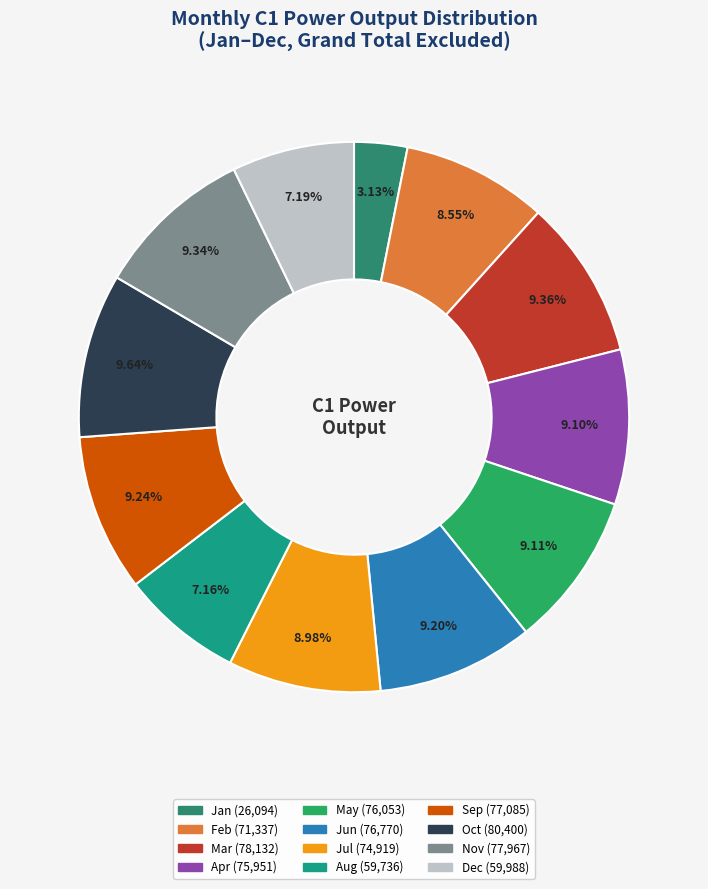

What is the change in value from Mar to Jun?

-1362